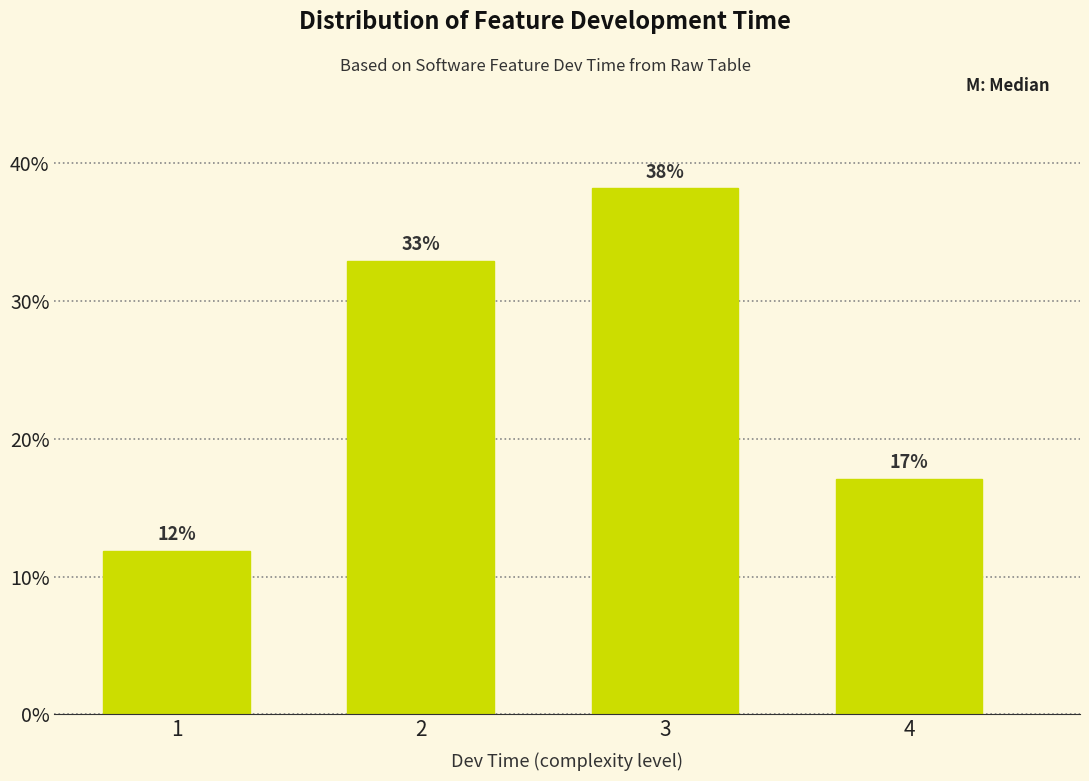

What is the minimum value shown in the chart?

11.8